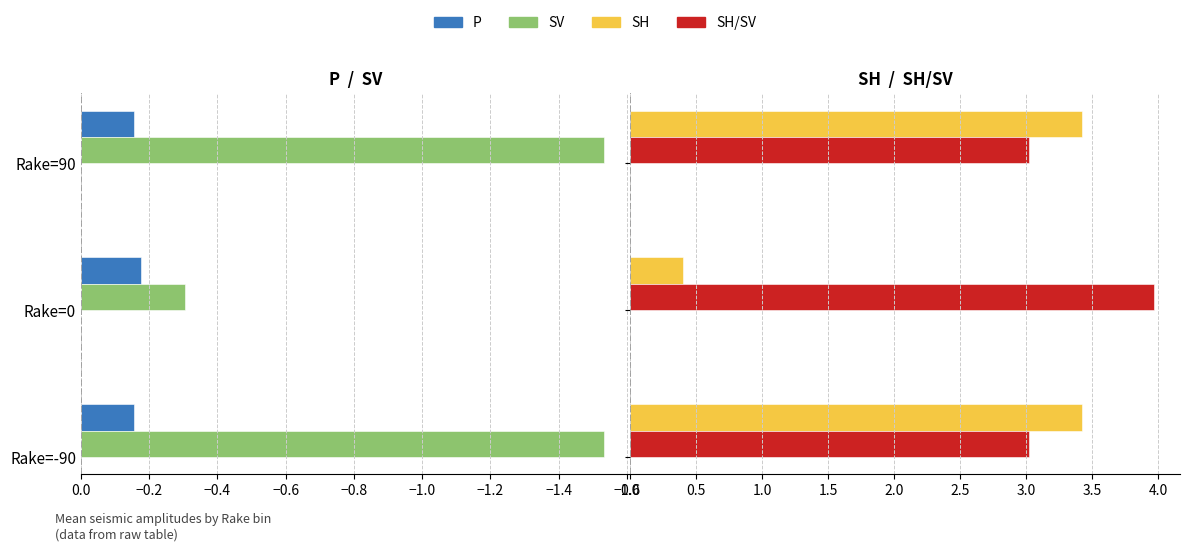

The SV series shows -0.5 at Rake=0. True or false?

False